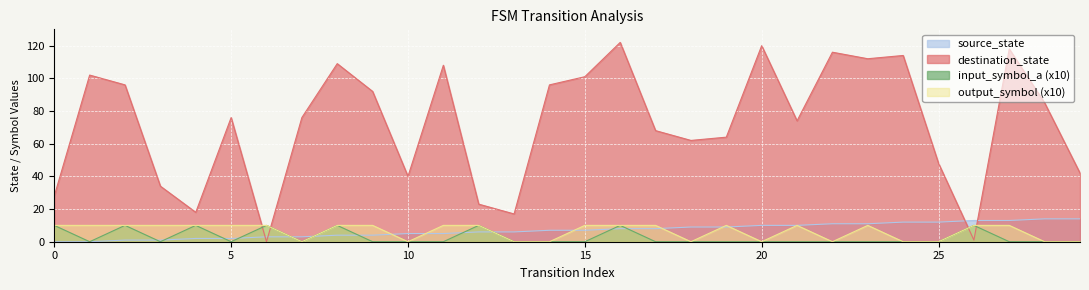

The destination_state series shows 112 at 23. True or false?

True